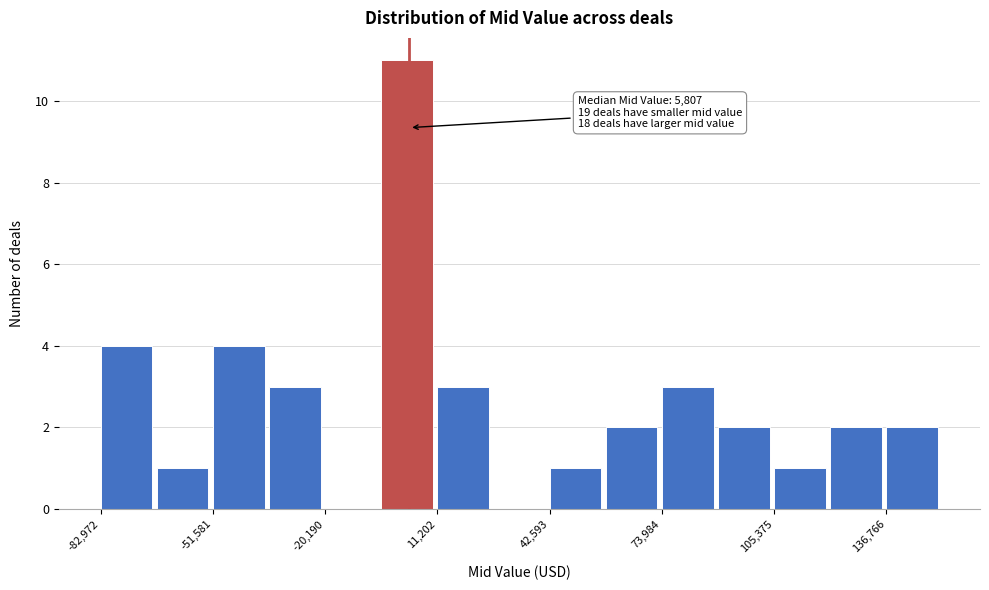

Around what value on the x-axis is the tallest bar? Give the approximate position of its centre, as read against the axis.

5000